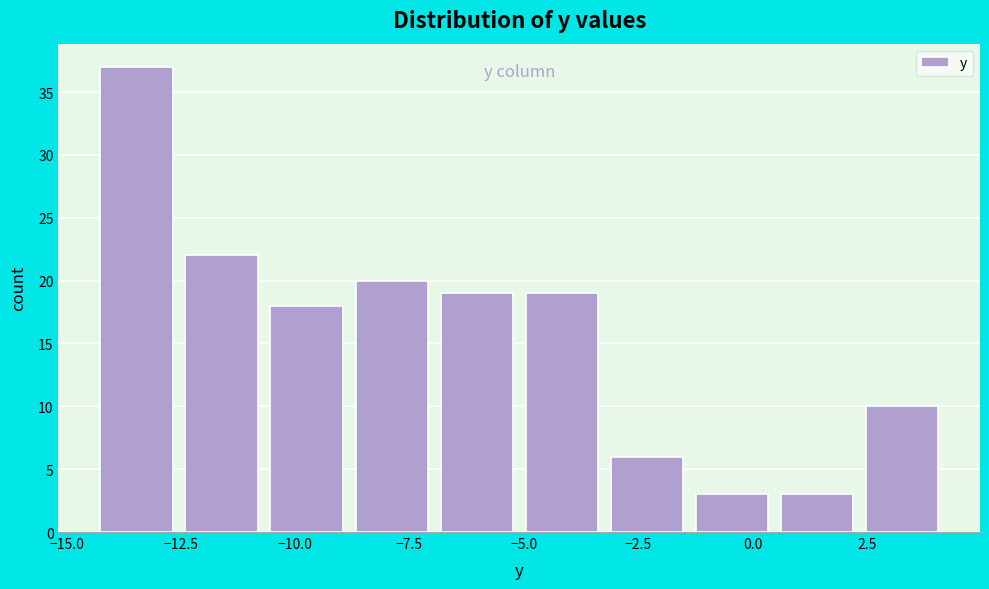

Read against the x-axis, roughly where is the centre of the tallest bar?

-13.5